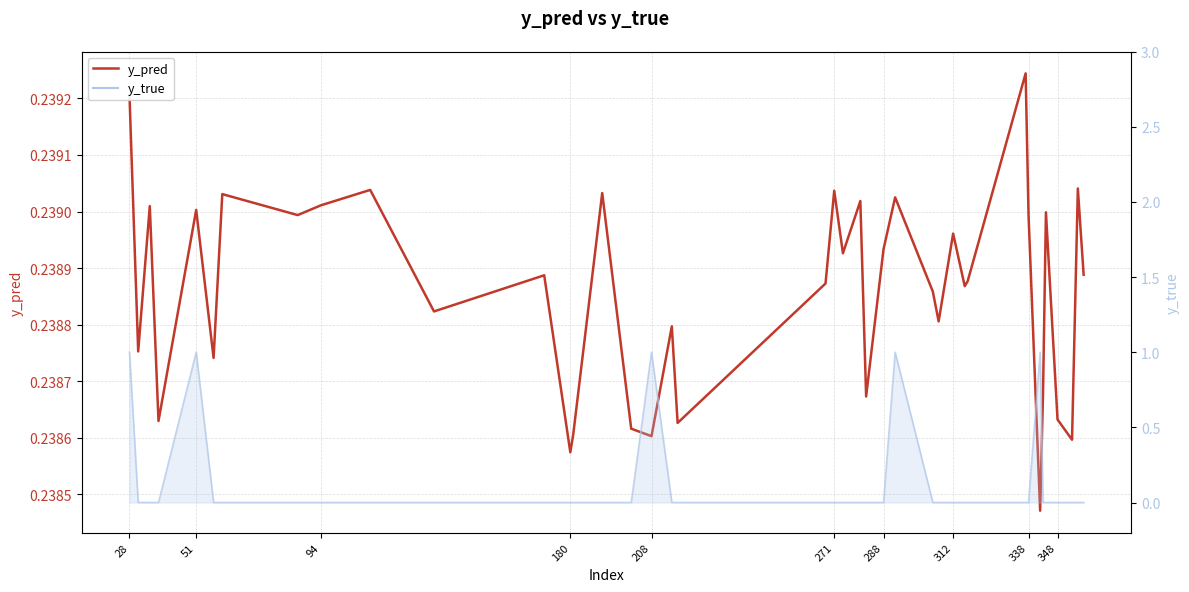

What is the average value?

0.2